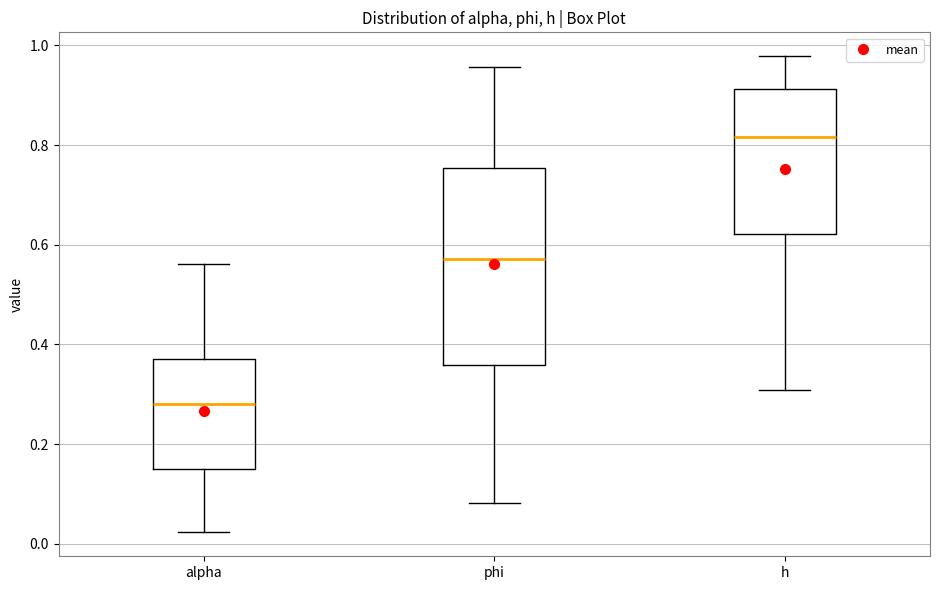

Which box's median line is the lowest?

alpha